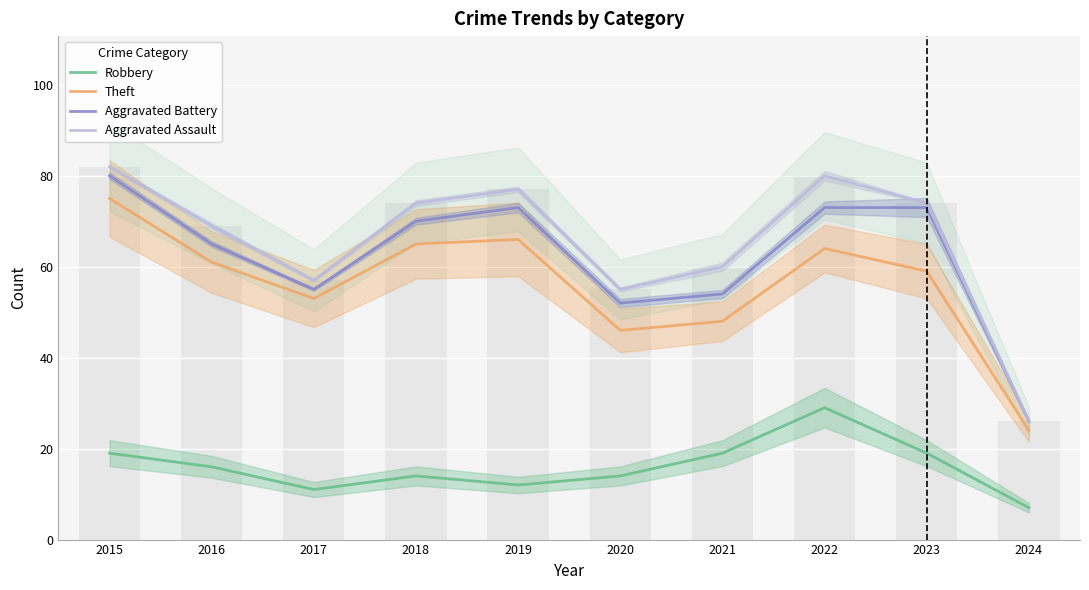

Between 2022 and 2024, which series saw the biggest shift?

Aggravated Assault